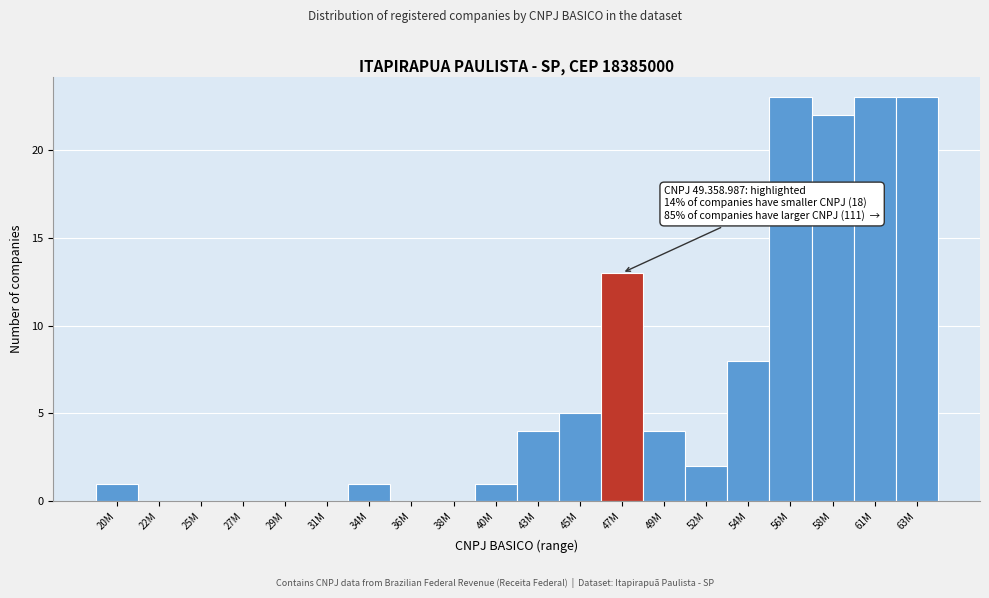

Reading left to right, what are all the values shown in this chart?

20M=1	22M=0	25M=0	27M=0	29M=0	31M=0	34M=1	36M=0	38M=0	40M=1	43M=4	45M=5	47M=13	49M=4	52M=2	54M=8	56M=23	58M=22	61M=23	63M=23